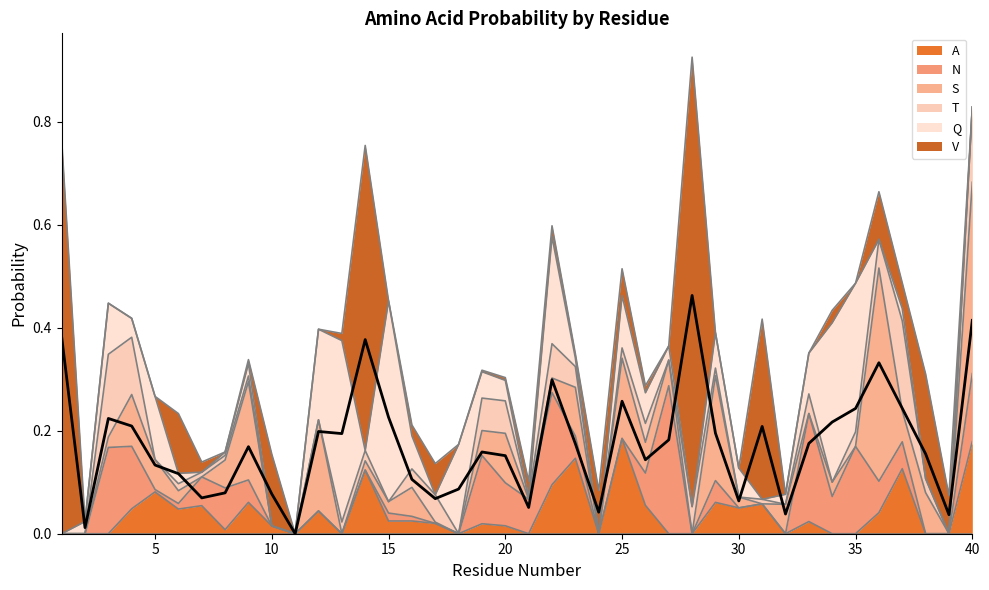

Where do S and T first cross each other?

4 and 5